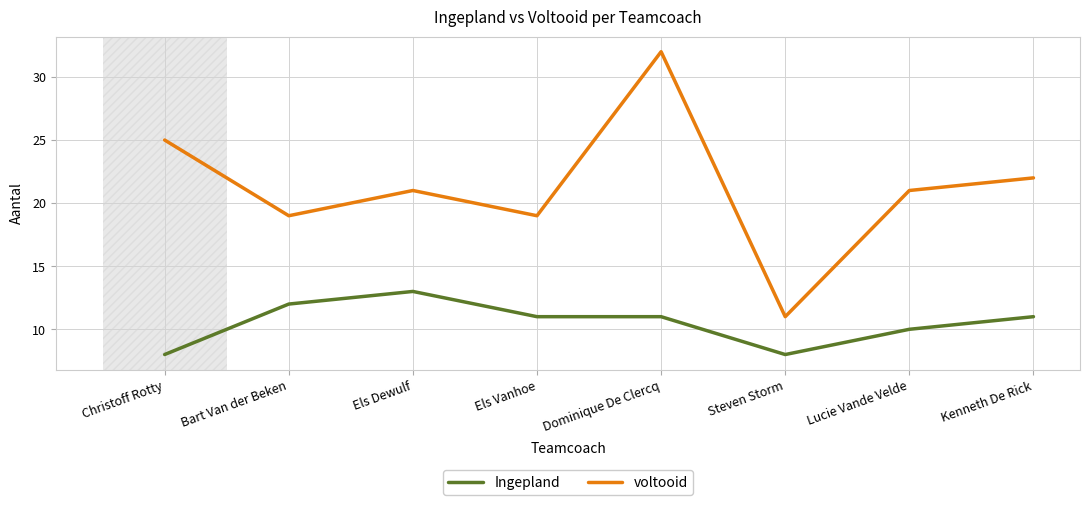

Between Dominique De Clercq and Kenneth De Rick, which series saw the biggest shift?

voltooid